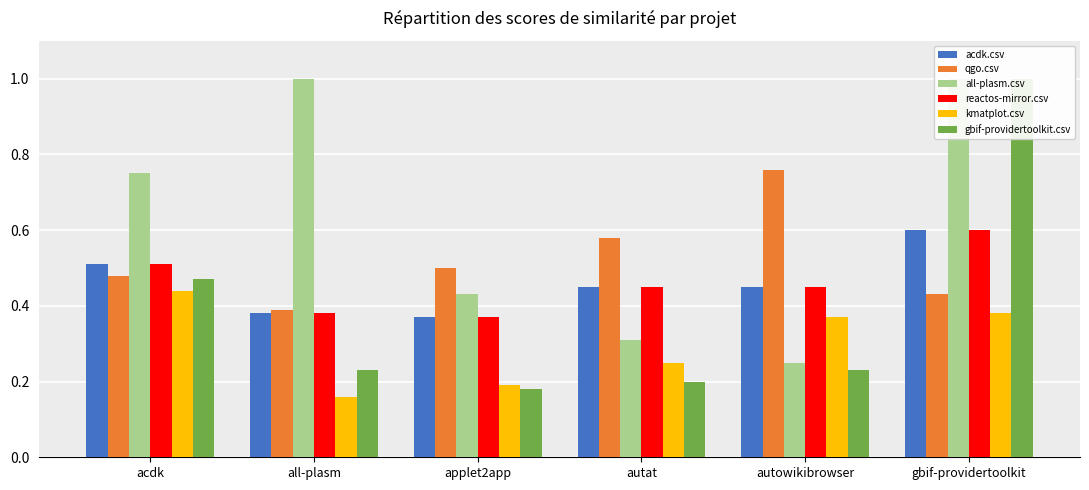

Where is gbif-providertoolkit.csv nearest to the value 0?

applet2app